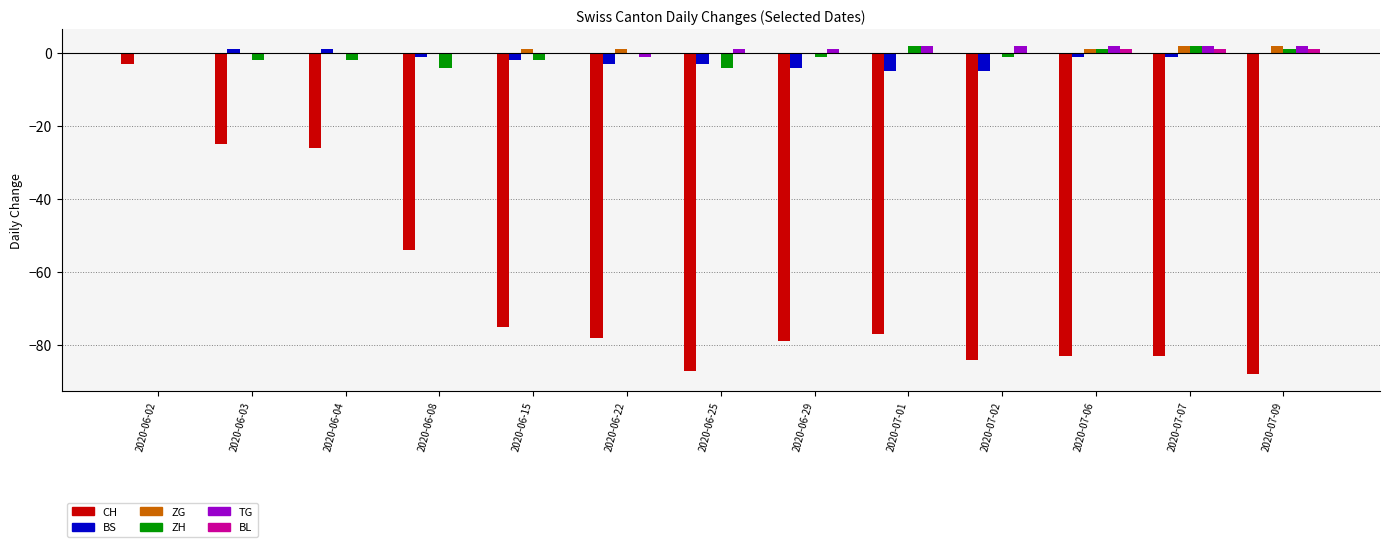

How many groups of bars are there?

13